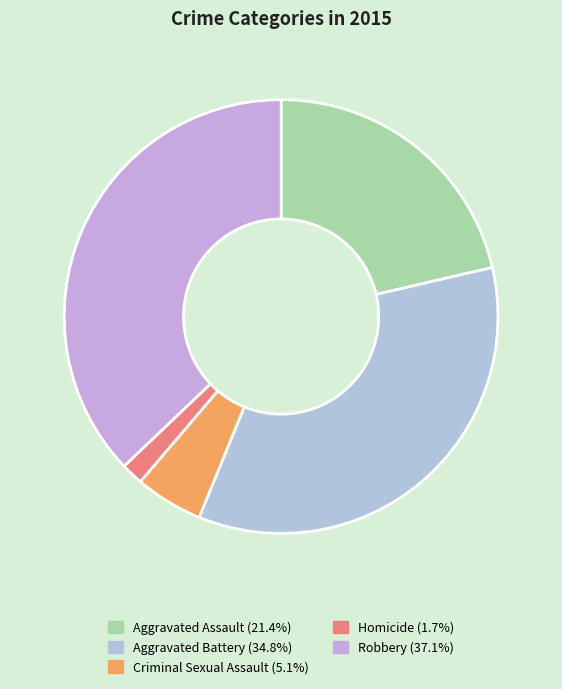

How many segments does this pie chart have?

5